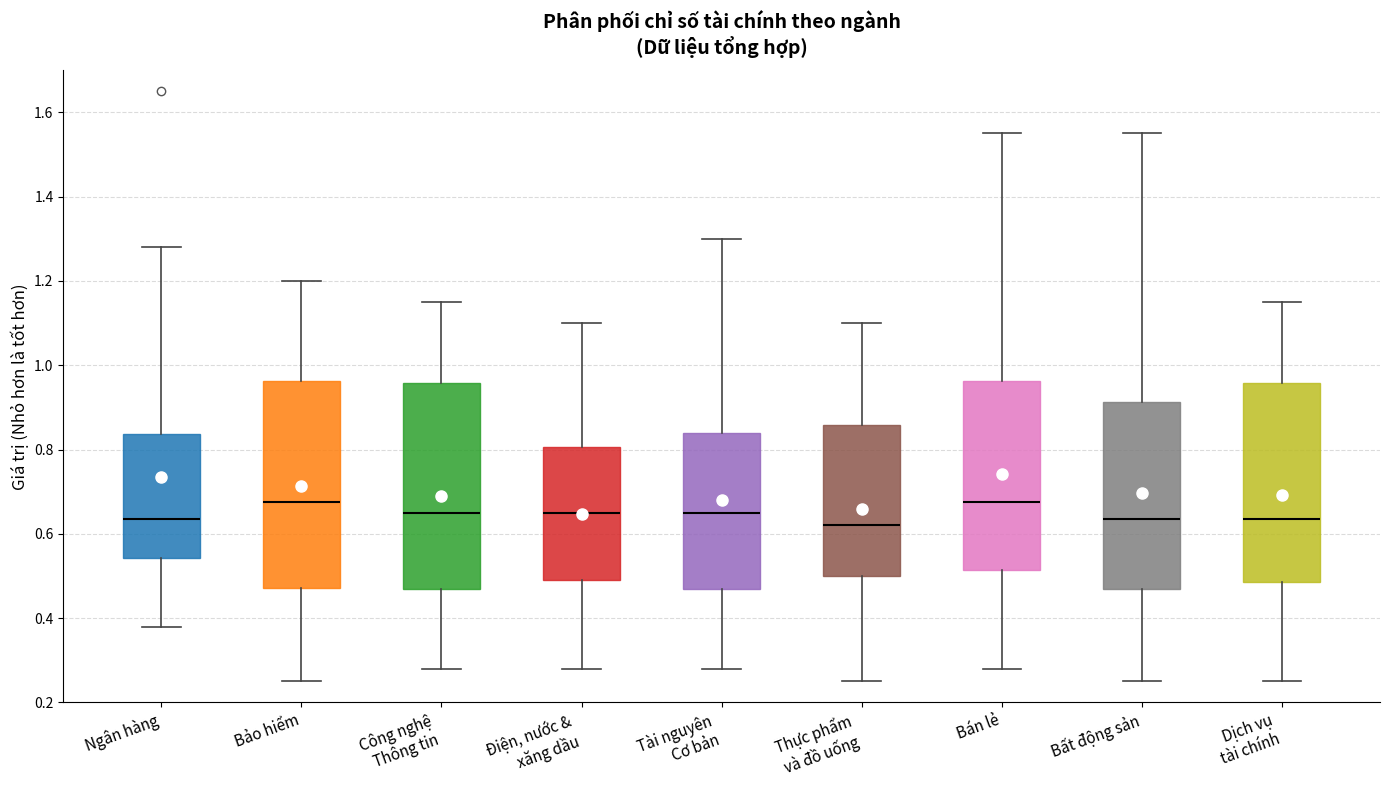

Where is the upper edge of the box for Dịch vụ tài chính on the y-axis? The values are not printed on the chart, so give them approximately, as read against the axis.

0.96